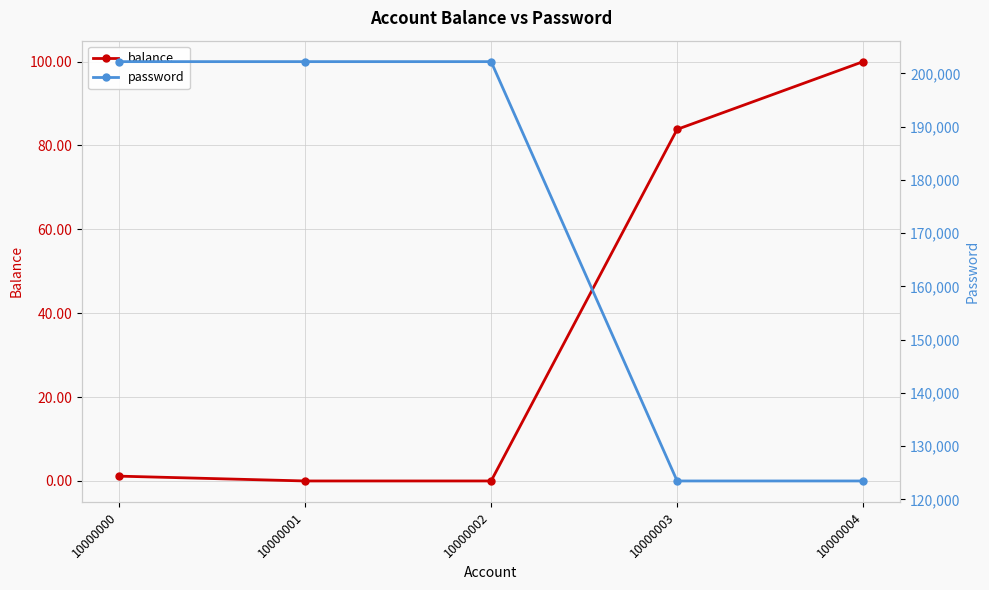

List the series in order of their peak value, lowest first.

balance, password